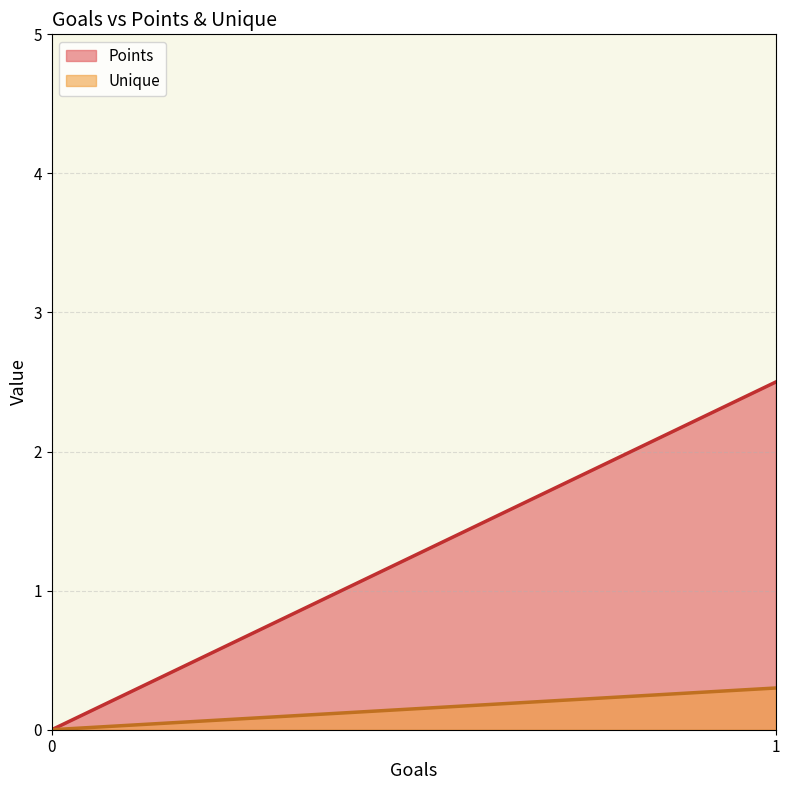

At which category is the sum across all series the highest?

1